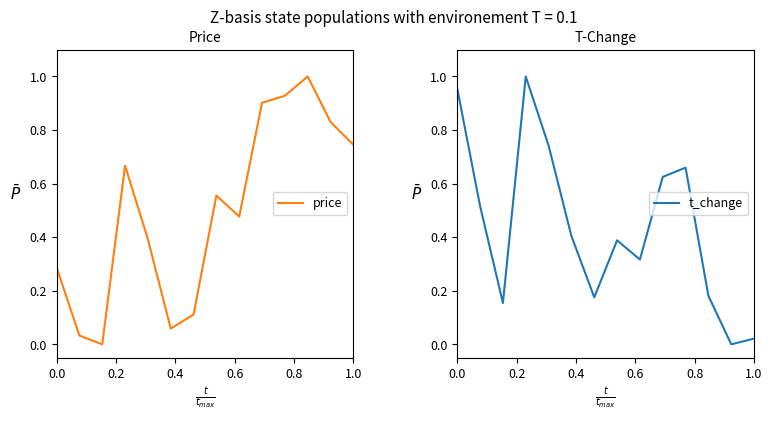

What is the difference between the maximum and minimum values in the price series?

1.0